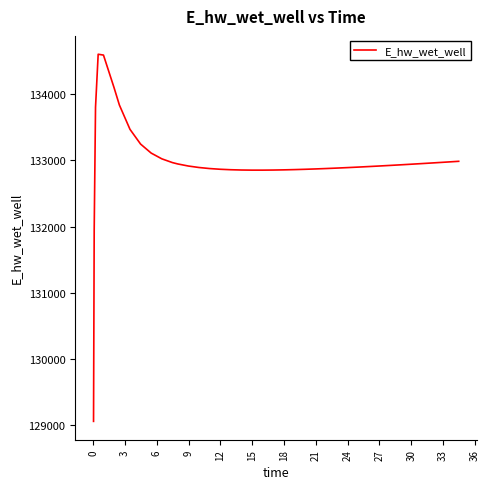

Does the chart display data point markers on the line(s)?

No